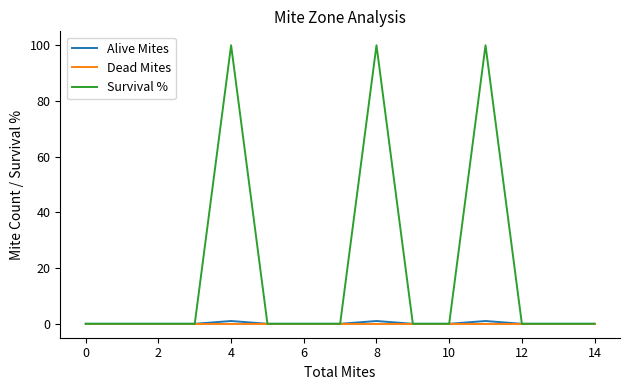

What is the greatest value displayed?

100